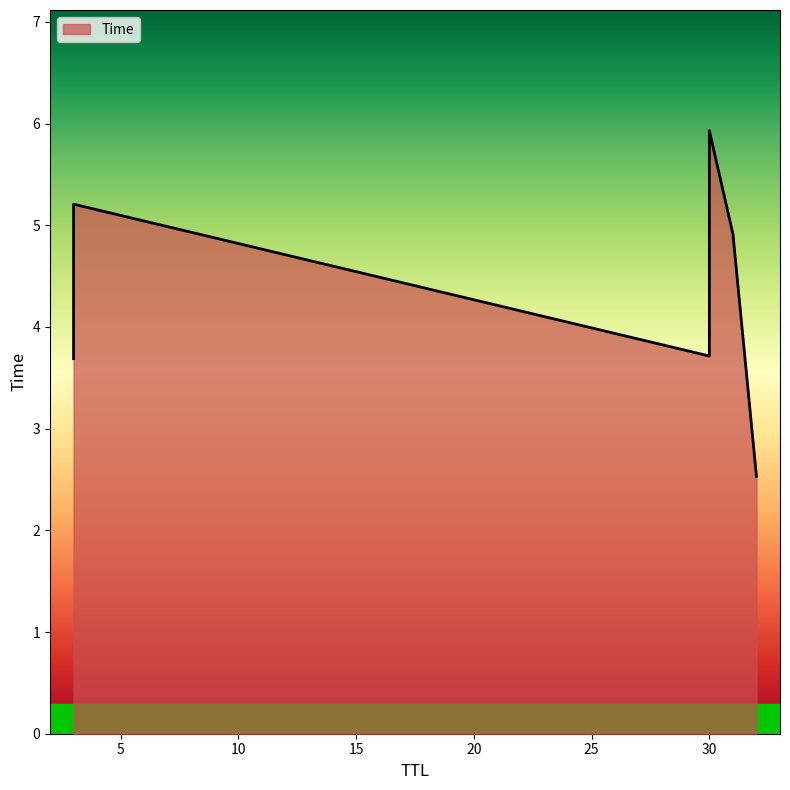

What is the difference between the maximum and minimum values?

3.4